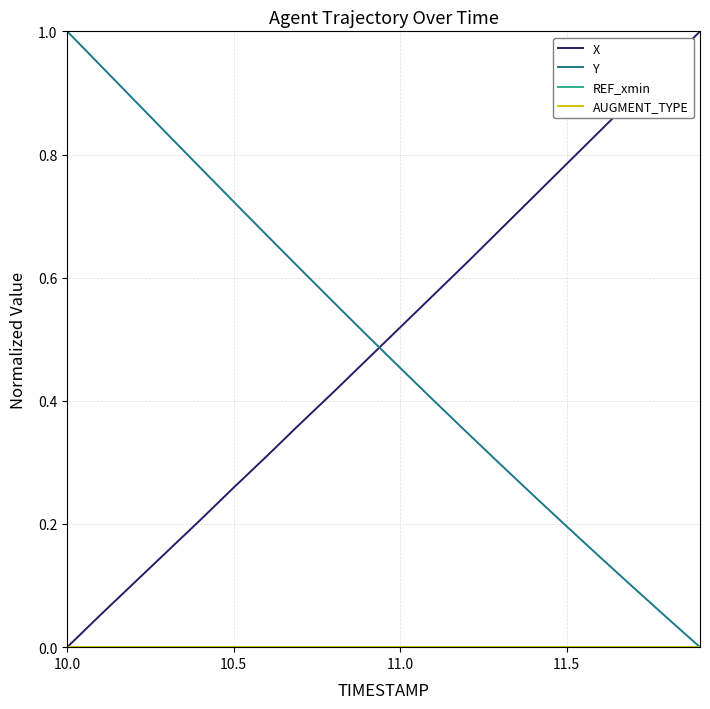

Does the chart have visible grid lines?

Yes